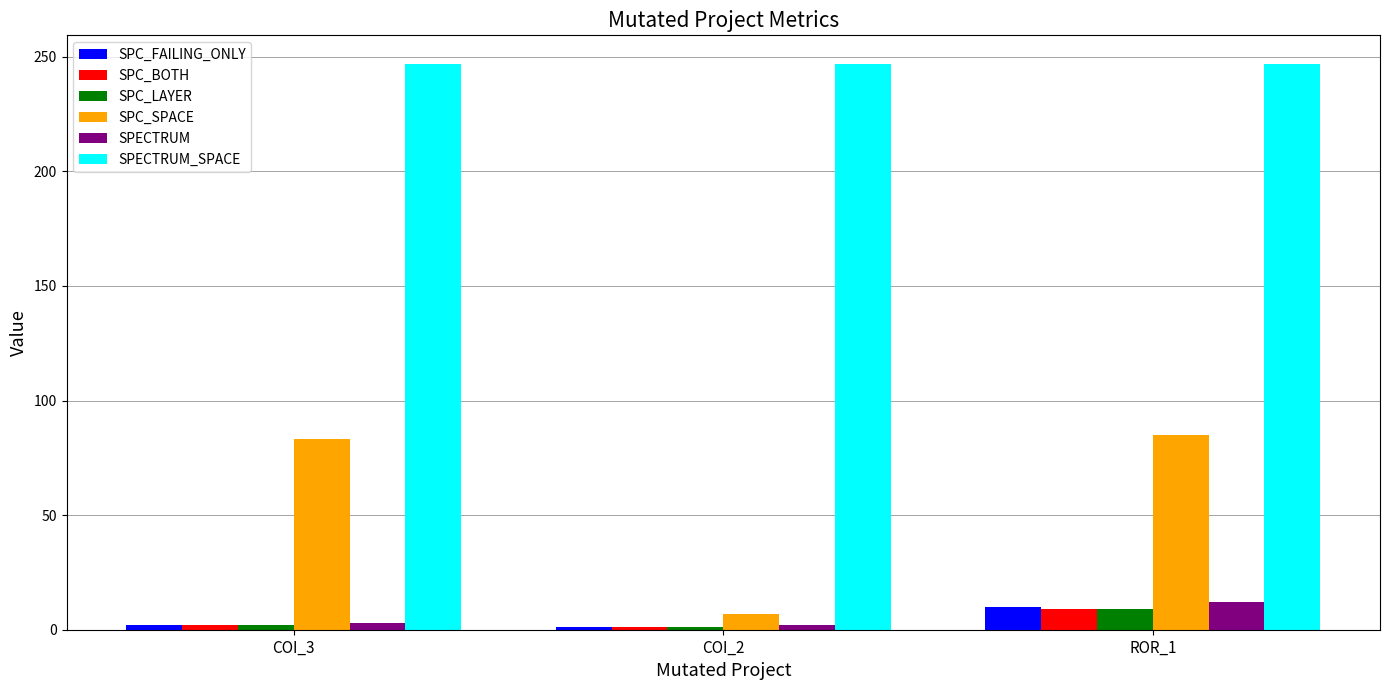

How many categories are shown in the chart?

3